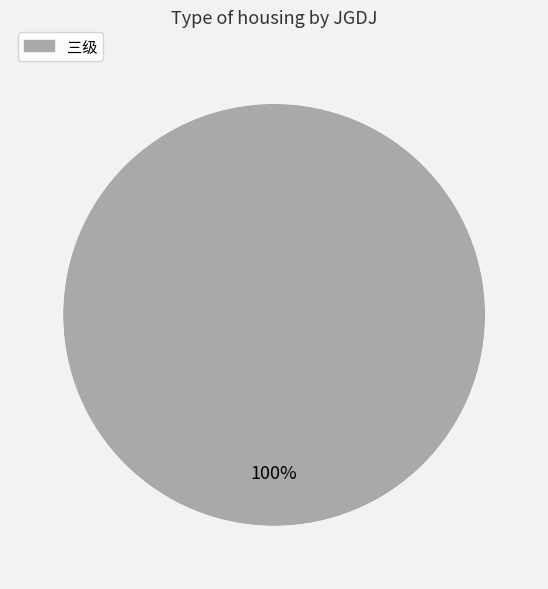

Count the number of slices in the pie.

1